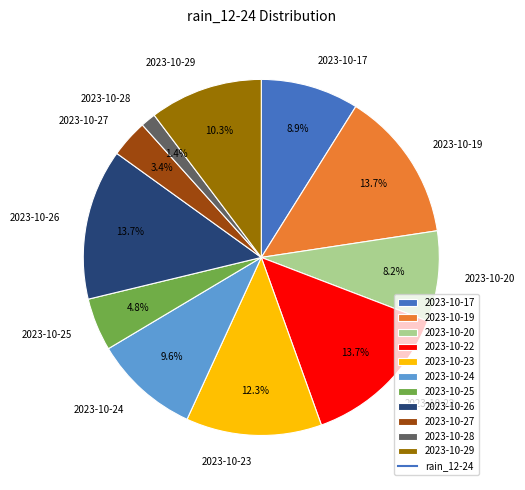

Is there any slice that represents more than half of the pie?

No